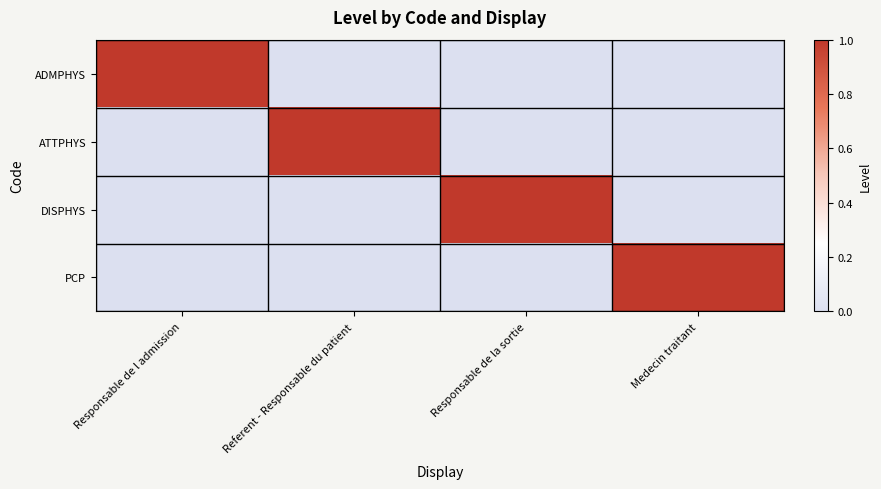

Reading left to right, list all the values displayed in this chart.

ADMPHYS: Responsable de l admission=1	Referent - Responsable du patient=0	Responsable de la sortie=0	Medecin traitant=0
ATTPHYS: Responsable de l admission=0	Referent - Responsable du patient=1	Responsable de la sortie=0	Medecin traitant=0
DISPHYS: Responsable de l admission=0	Referent - Responsable du patient=0	Responsable de la sortie=1	Medecin traitant=0
PCP: Responsable de l admission=0	Referent - Responsable du patient=0	Responsable de la sortie=0	Medecin traitant=1